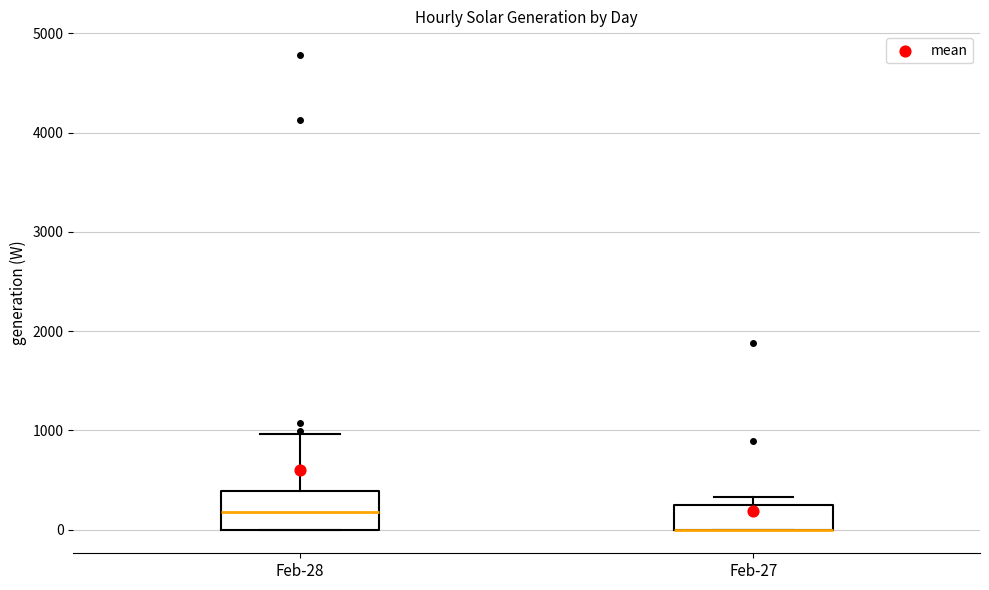

Where is the lower edge of the box for Feb-28 on the y-axis? The values are not printed on the chart, so give them approximately, as read against the axis.

0